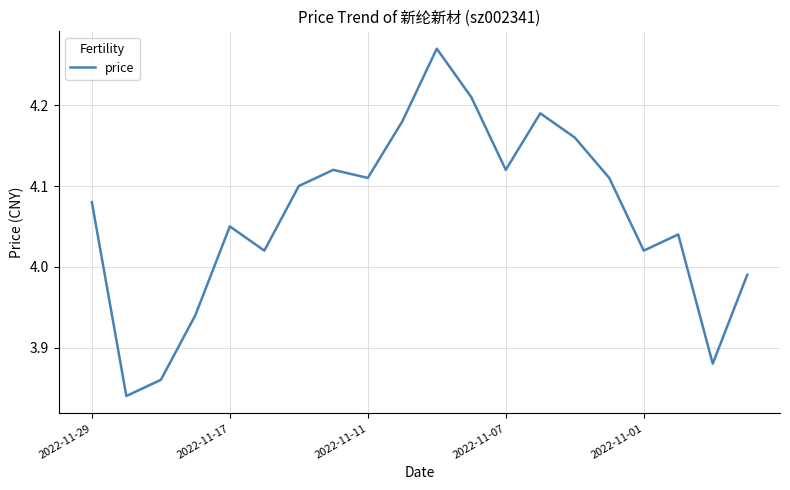

What is the sum of all values?

81.3